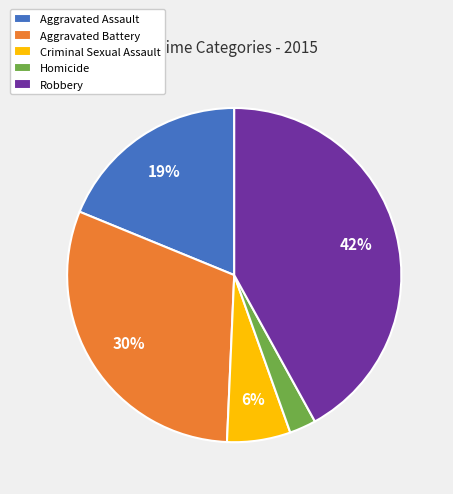

Combined, do Criminal Sexual Assault and Aggravated Assault account for over 50%?

No